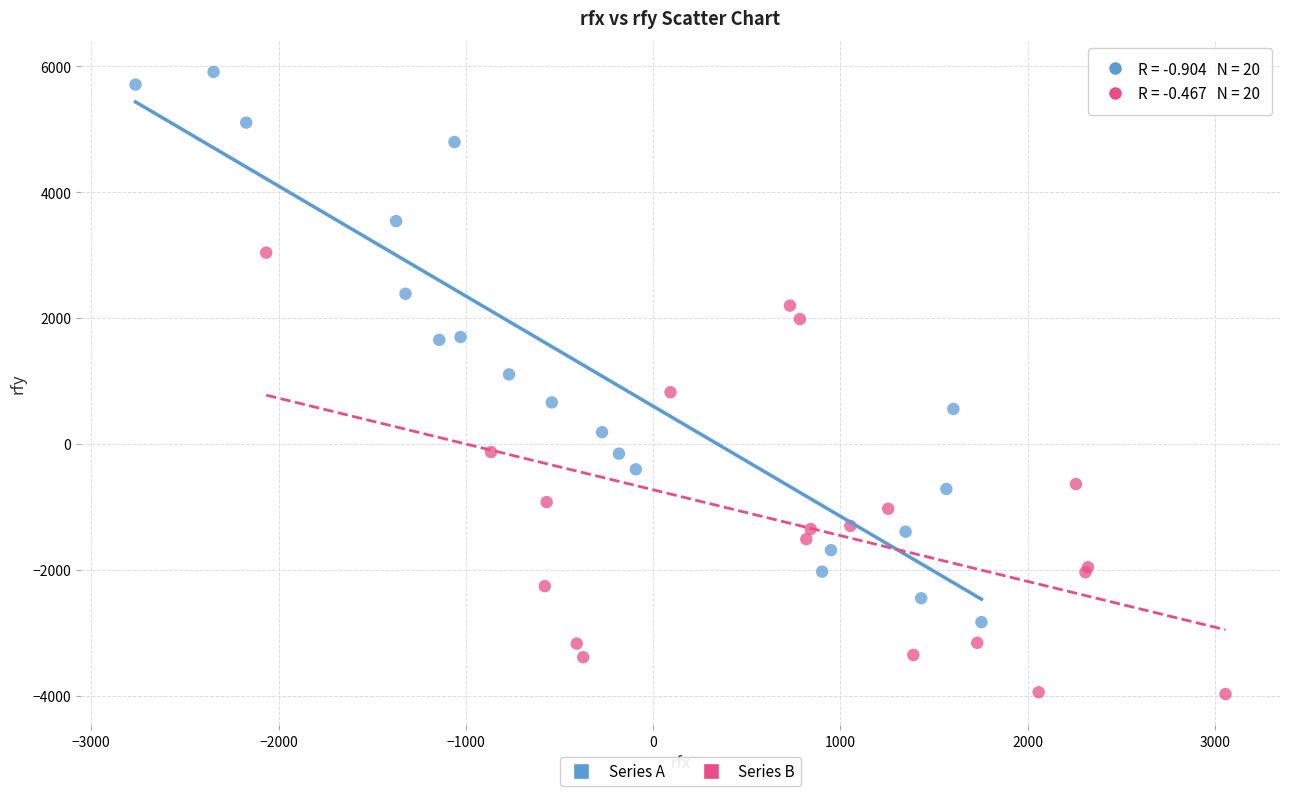

Which series has the largest Y range (max minus min)?

Series A